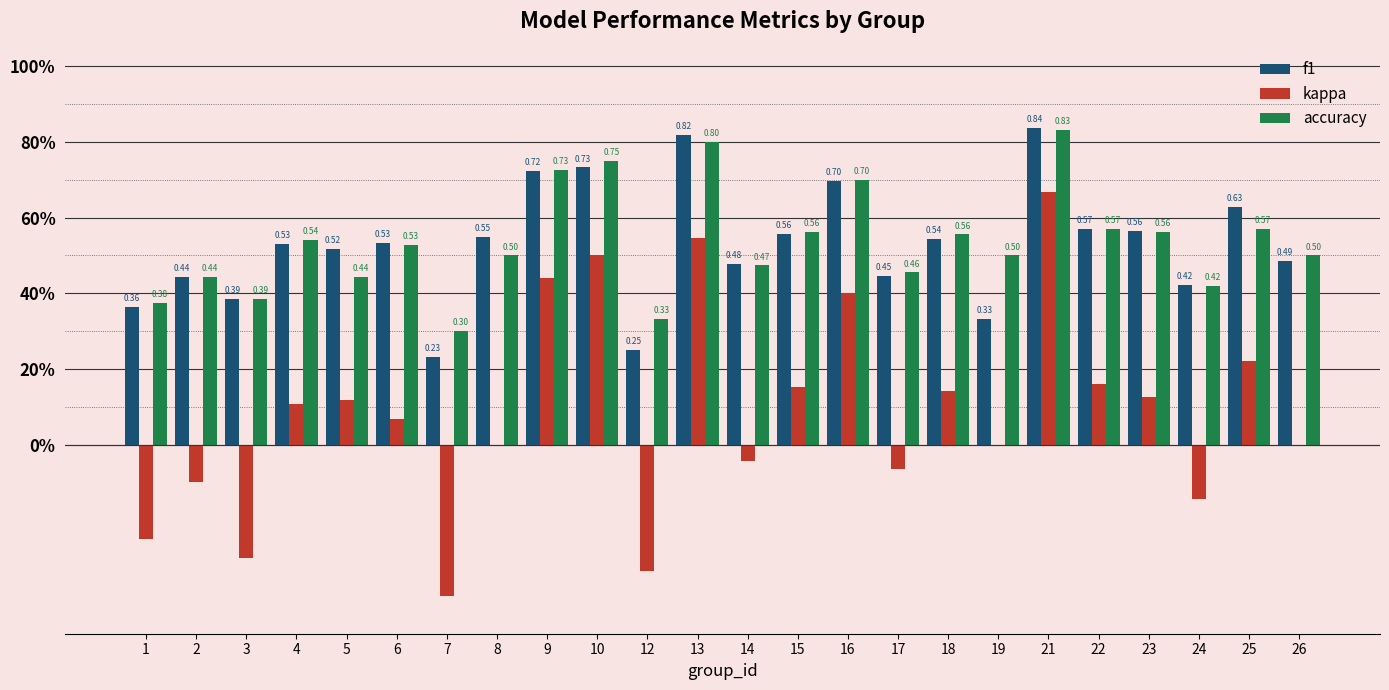

What is the value of the accuracy bar at the 14th from the left?

0.6